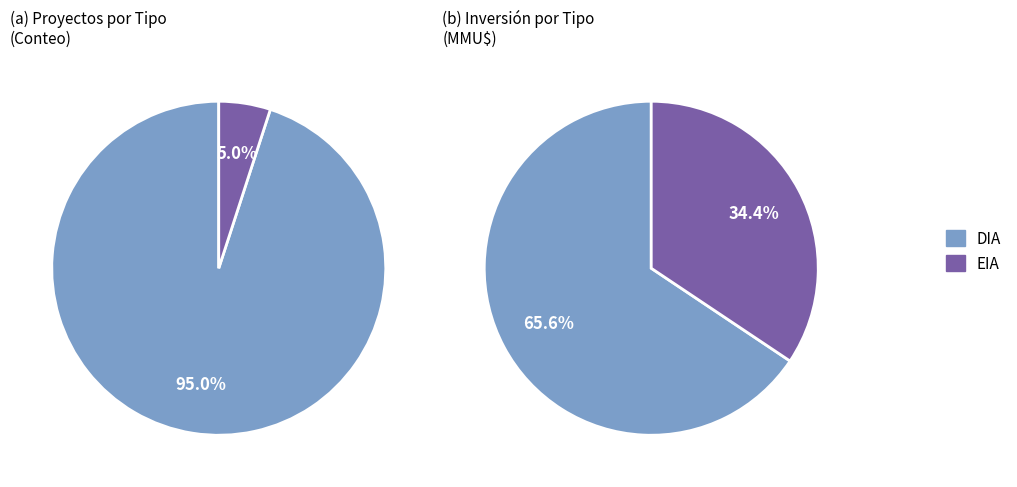

Which slice is the largest?

DIA